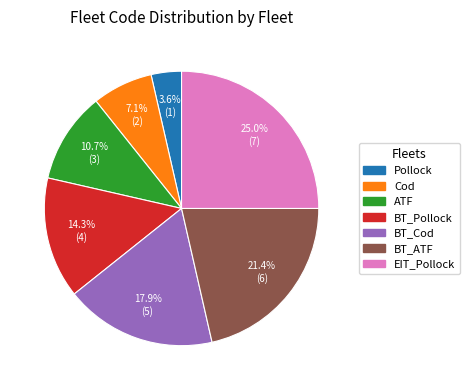

What is the largest slice in the pie chart?

EIT_Pollock